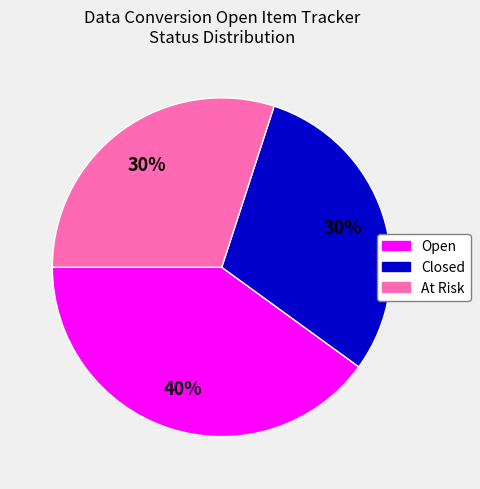

Is the sum of Closed and At Risk greater than half?

Yes